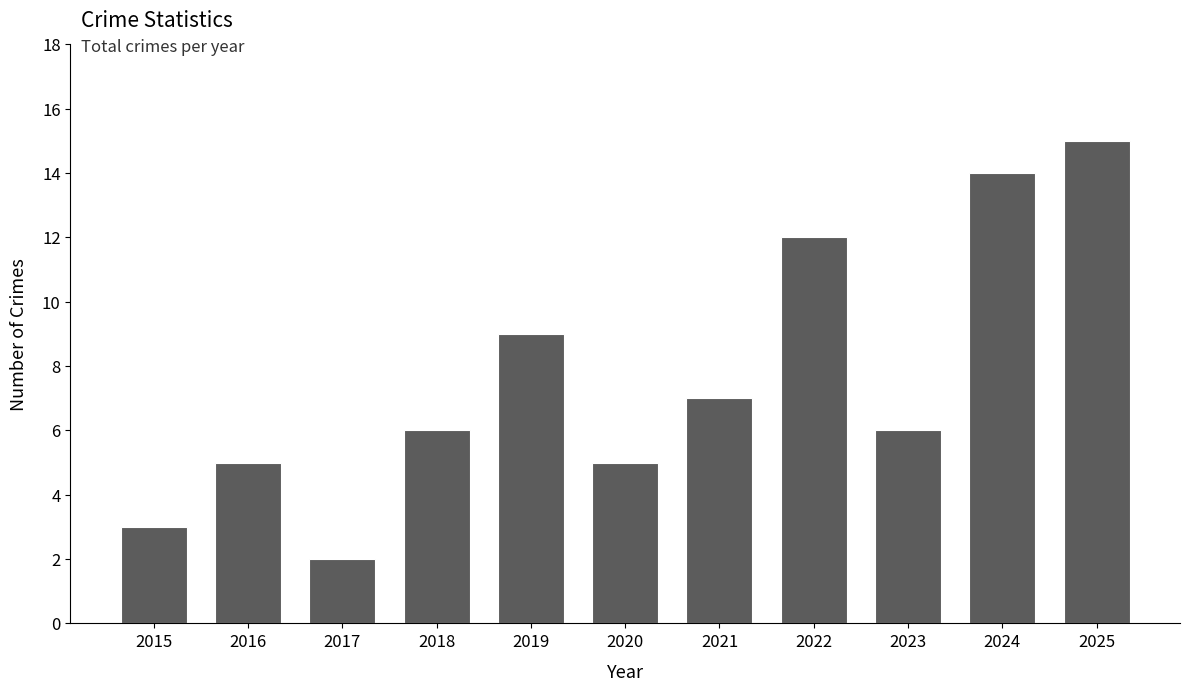

What is the sum of the values at 2023 and 2019?

15